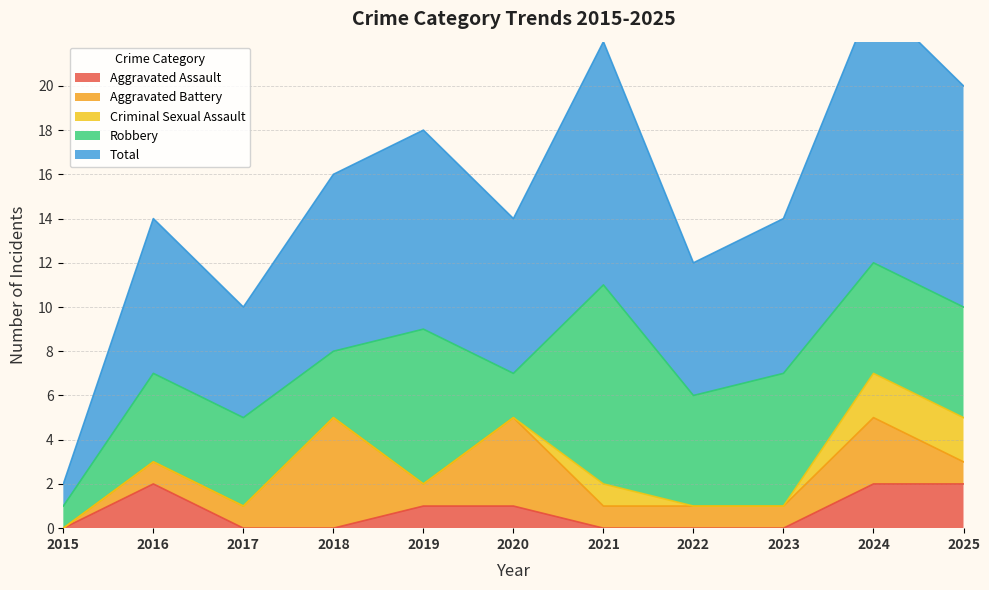

Which label corresponds to the smallest value in the chart?

2015